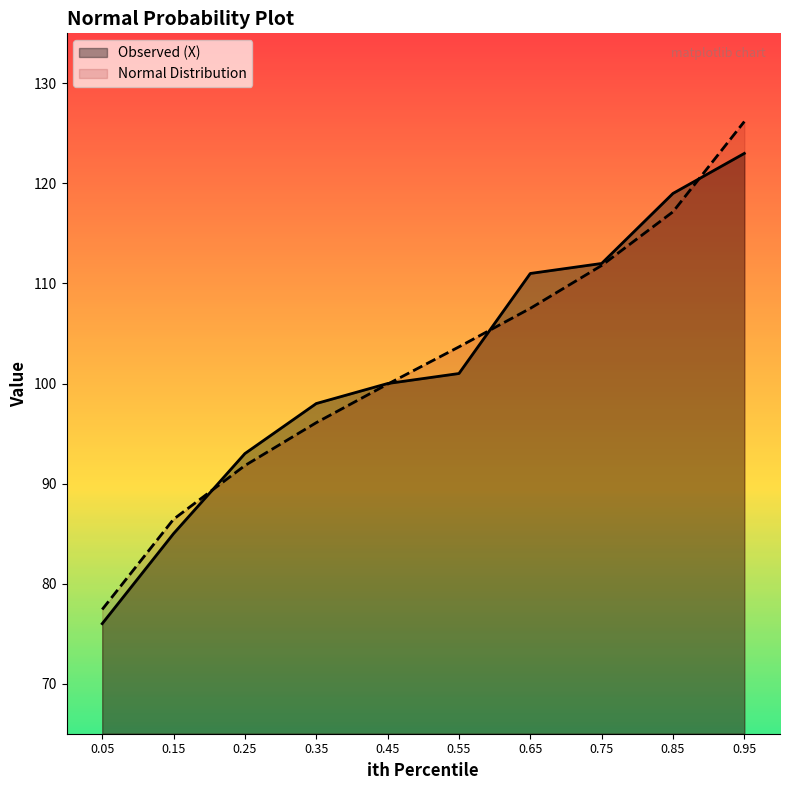

What are all the series names shown in the legend?

Observed (X), Normal Distribution